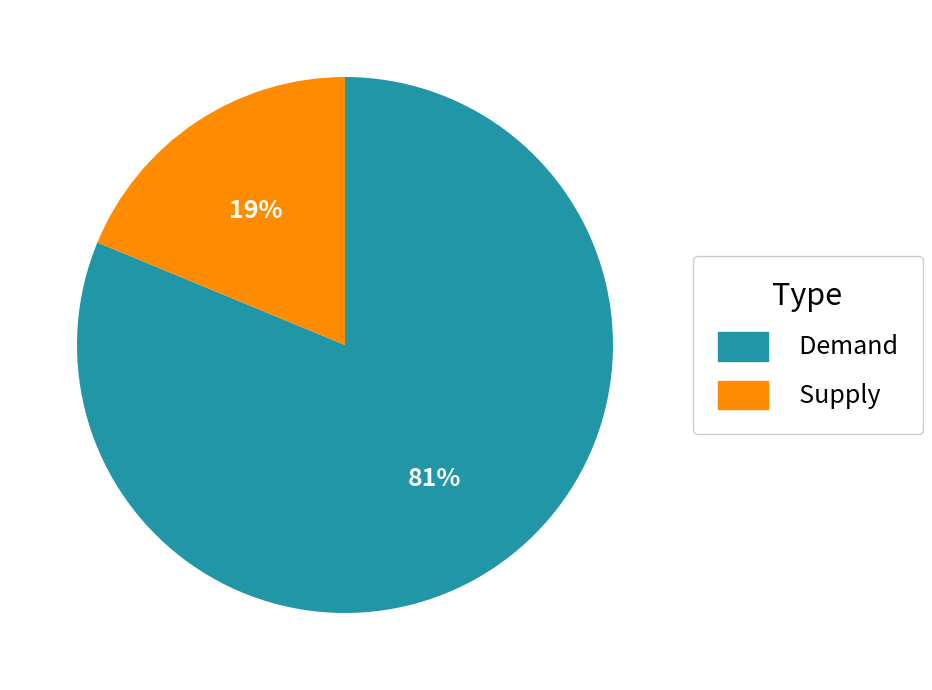

What is the smallest slice in the pie chart?

Supply